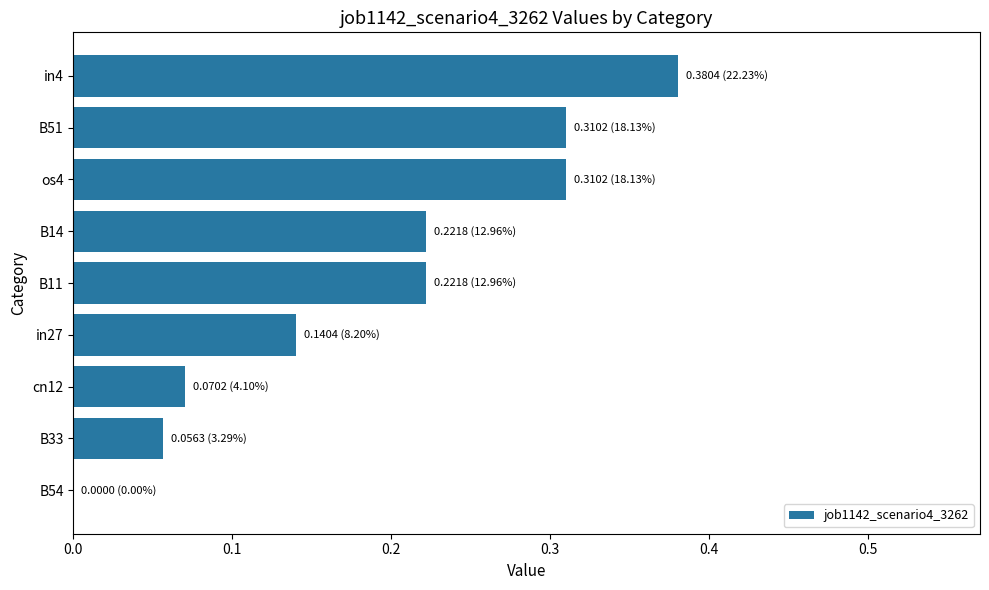

Which category has the highest value across all series?

in4